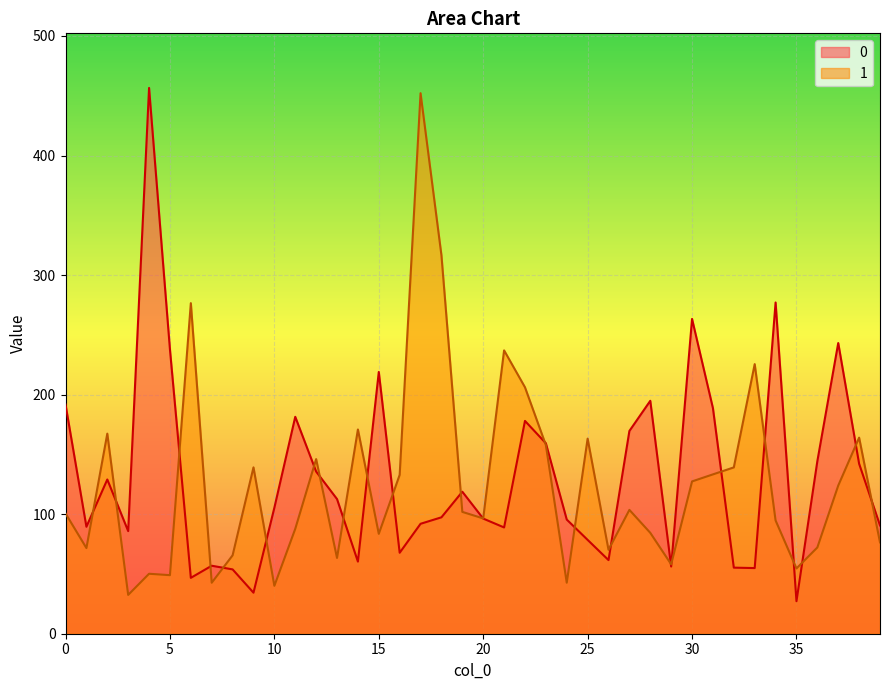

Rank the categories by 0 value from highest to lowest.

4, 34, 30, 37, 5, 15, 28, 0, 31, 11, 22, 27, 23, 36, 38, 12, 2, 19, 13, 10, 18, 20, 24, 17, 39, 1, 21, 3, 25, 16, 26, 14, 7, 29, 32, 33, 8, 6, 9, 35